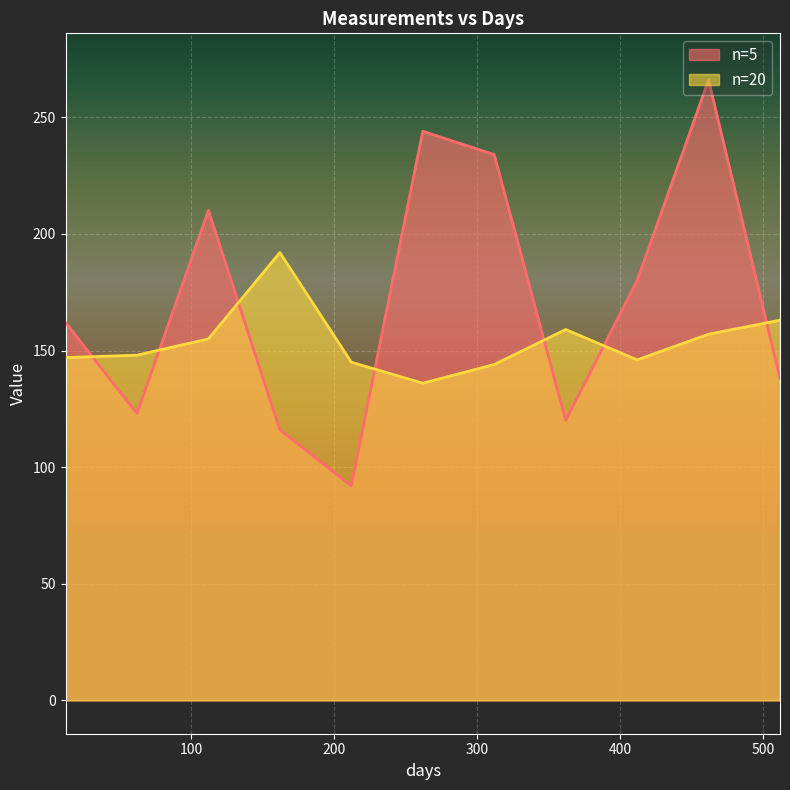

At which category does n=20 reach its first local peak?

162